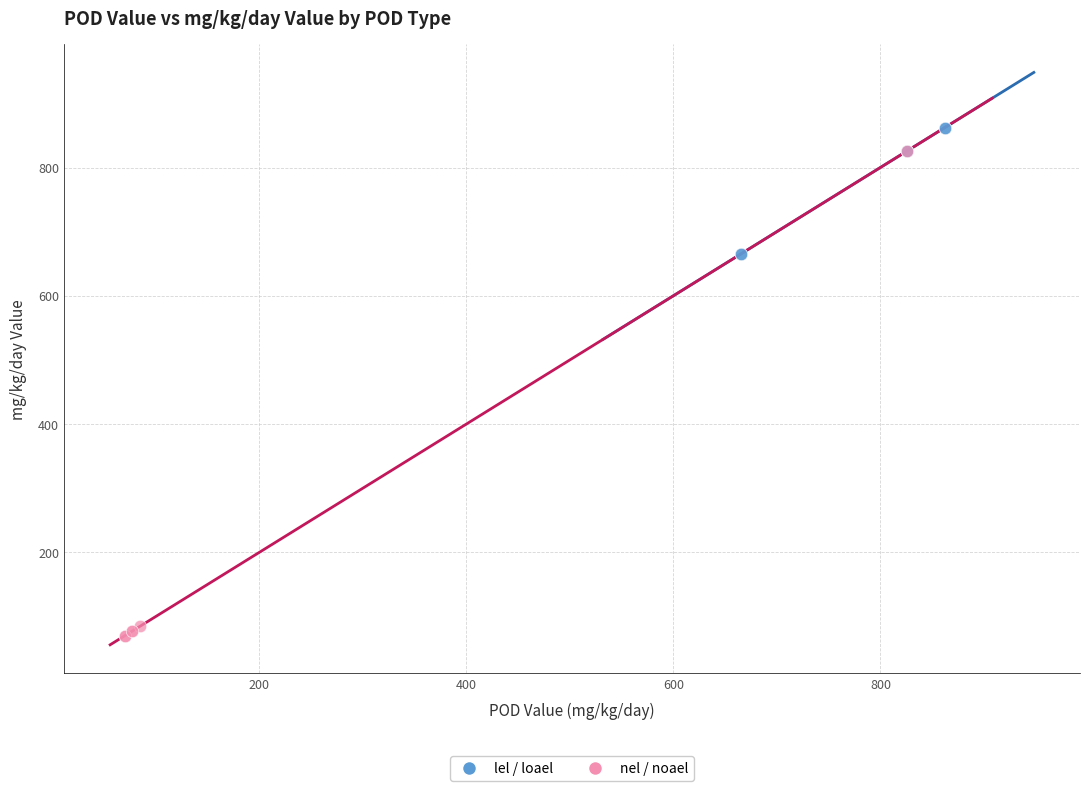

Which series reaches the minimum Y coordinate?

nel / noael